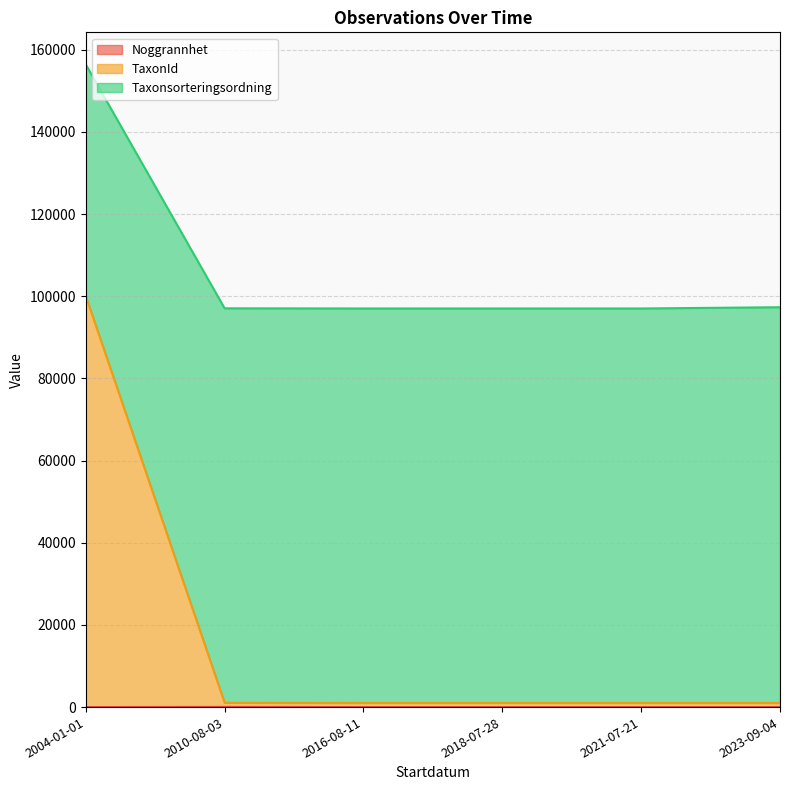

What is the label of the 6th point from the left?

2023-09-04